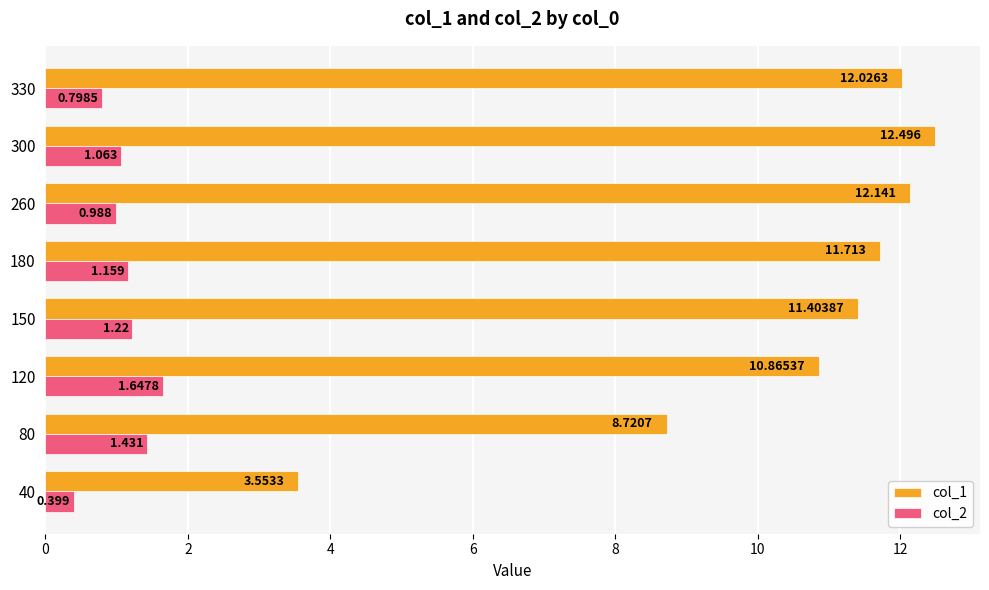

Is the value of col_2 at 40 greater than the value of col_1 at 120?

No